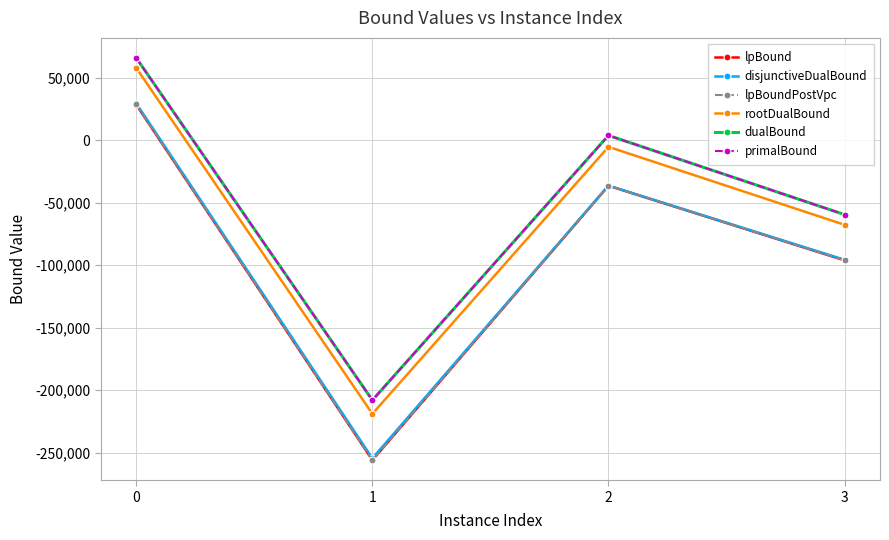

Where is the first local maximum for dualBound?

2